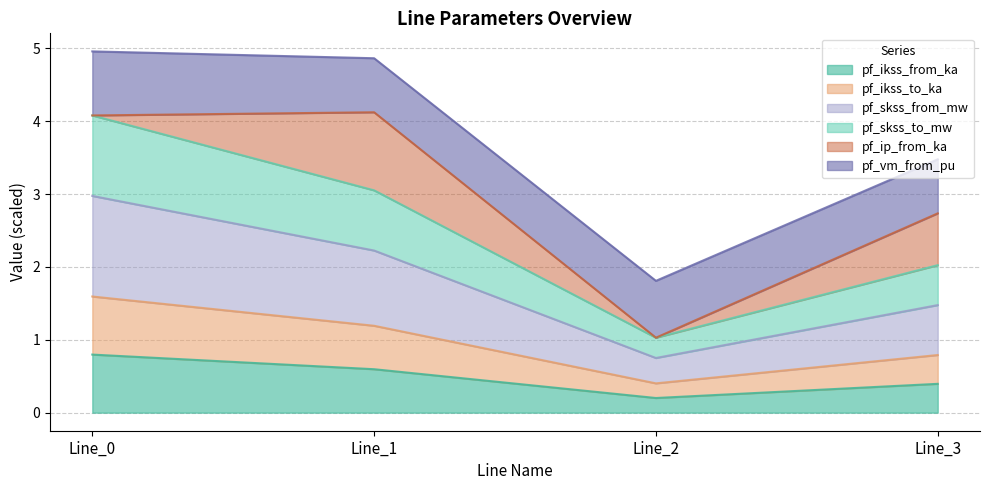

Where is pf_ikss_to_ka nearest to the value 0?

Line_2